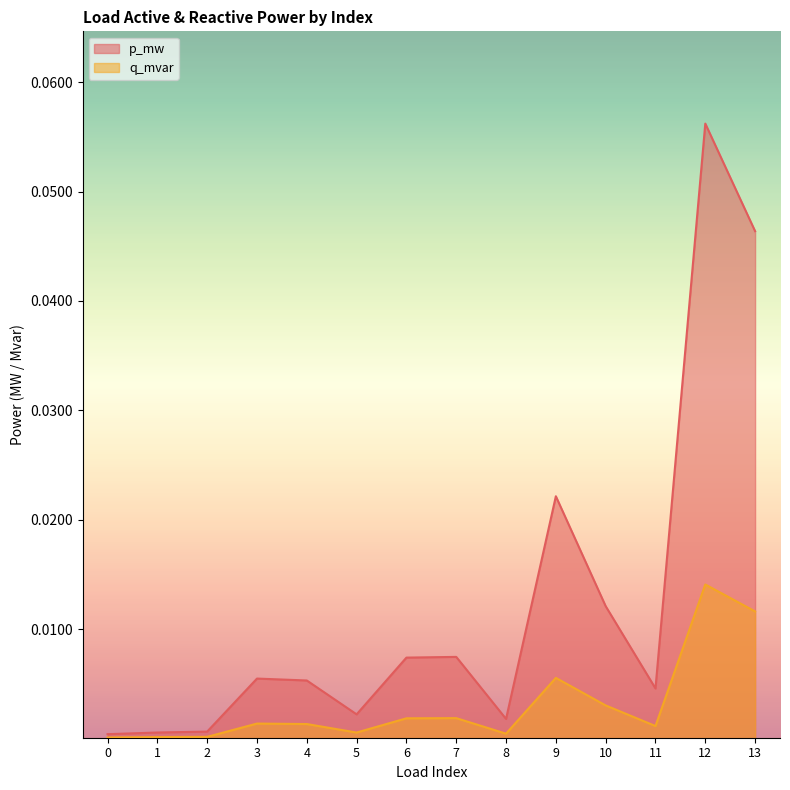

How many interior local valleys does the q_mvar series have?

3